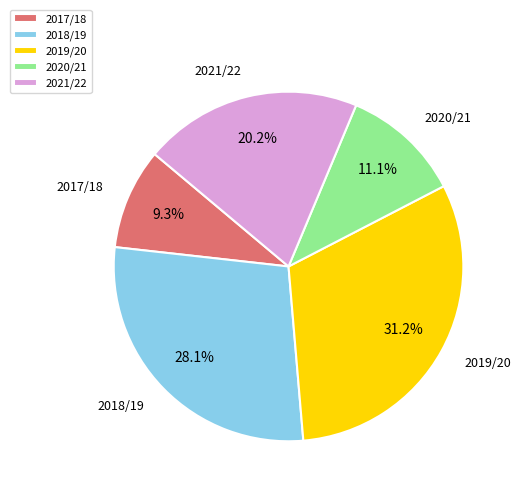

What is the largest slice in the pie chart?

2019/20